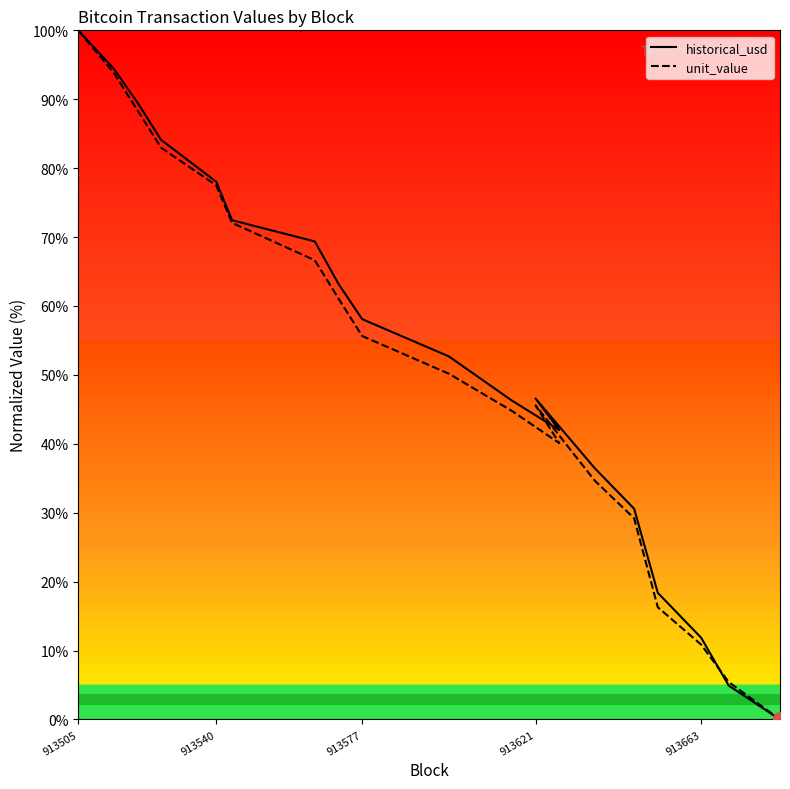

List the series in order of their overall mean, highest first.

historical_usd, unit_value